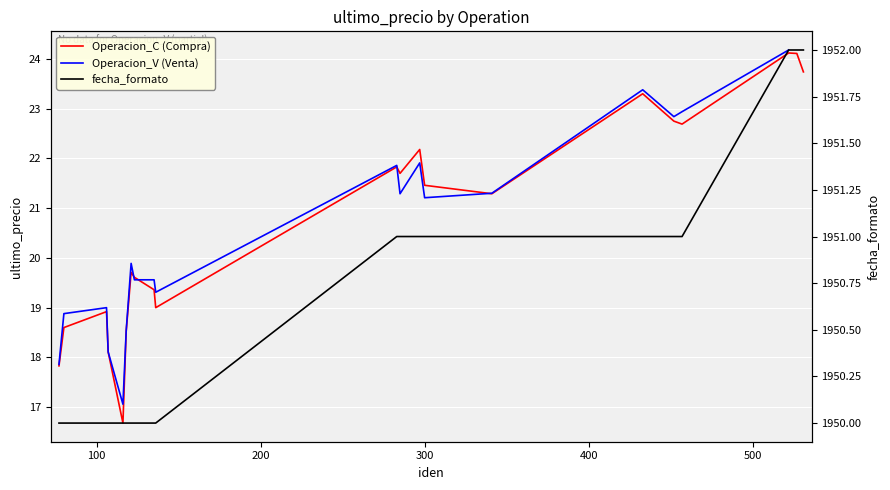

What is the value of the Operacion_C point at the 4th from the left?

18.1